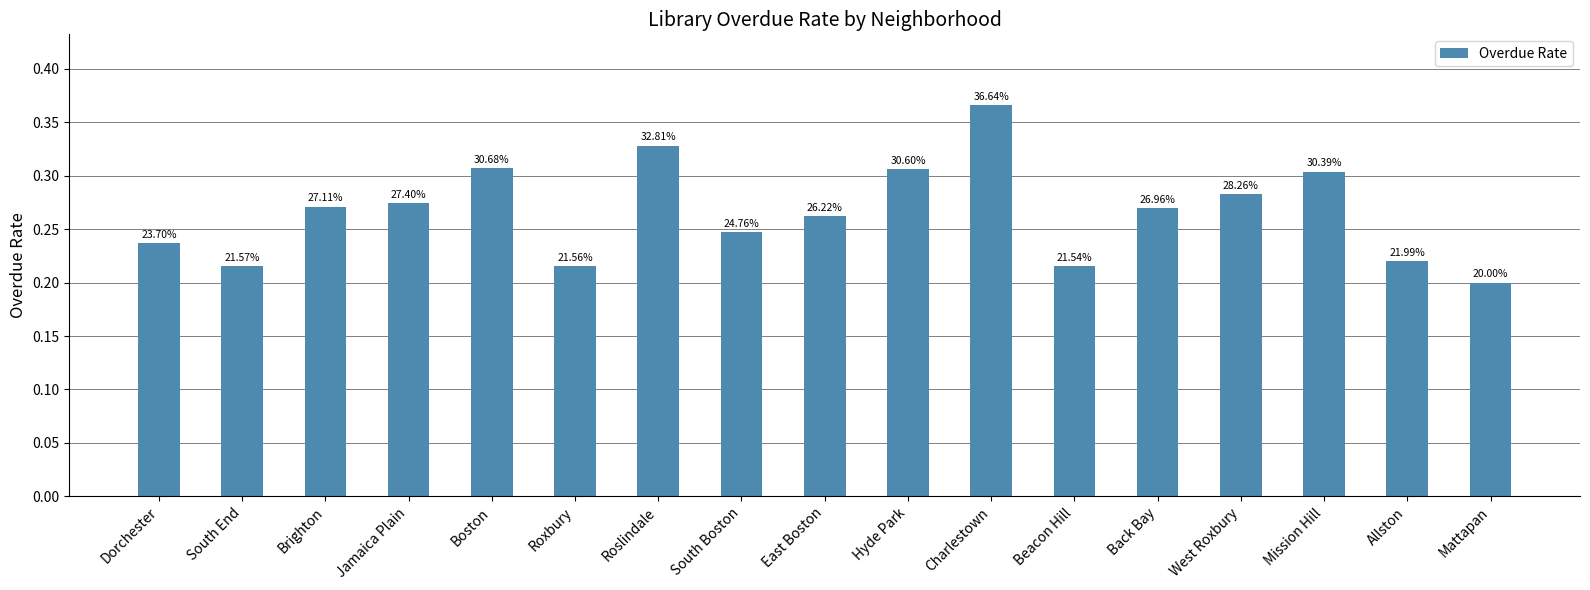

True or false: the data shows 0.1 at West Roxbury.

False